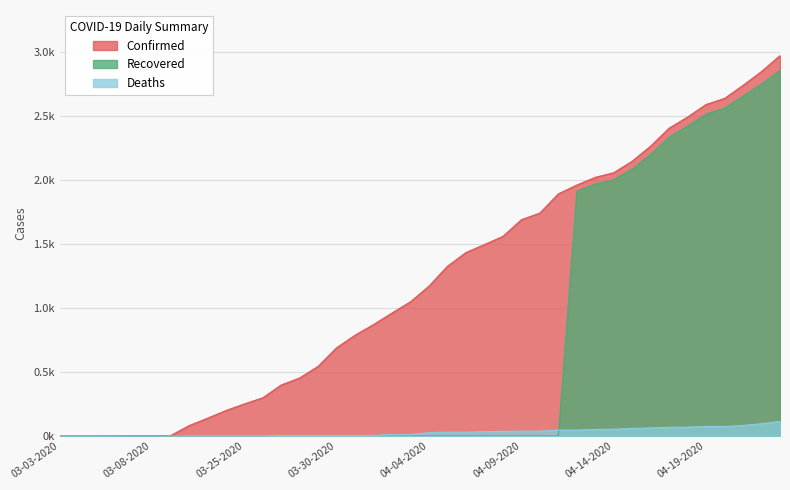

What is the label of the 7th point from the right?

04-17-2020